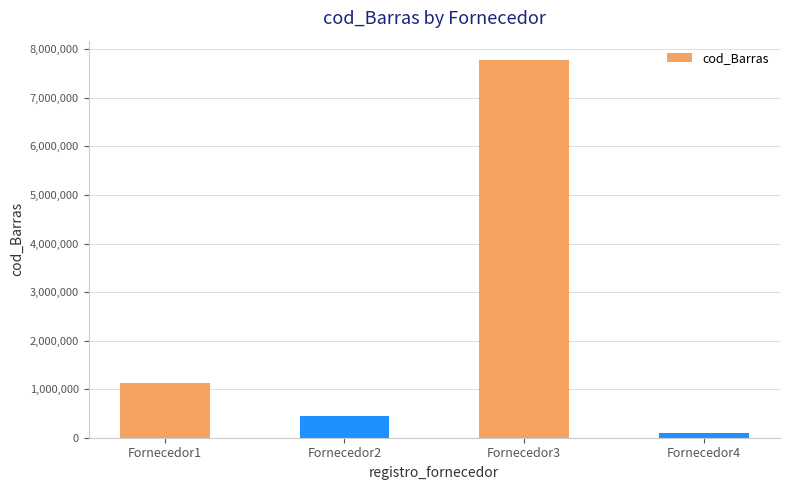

What is the value of the 2nd bar from the left?

445566